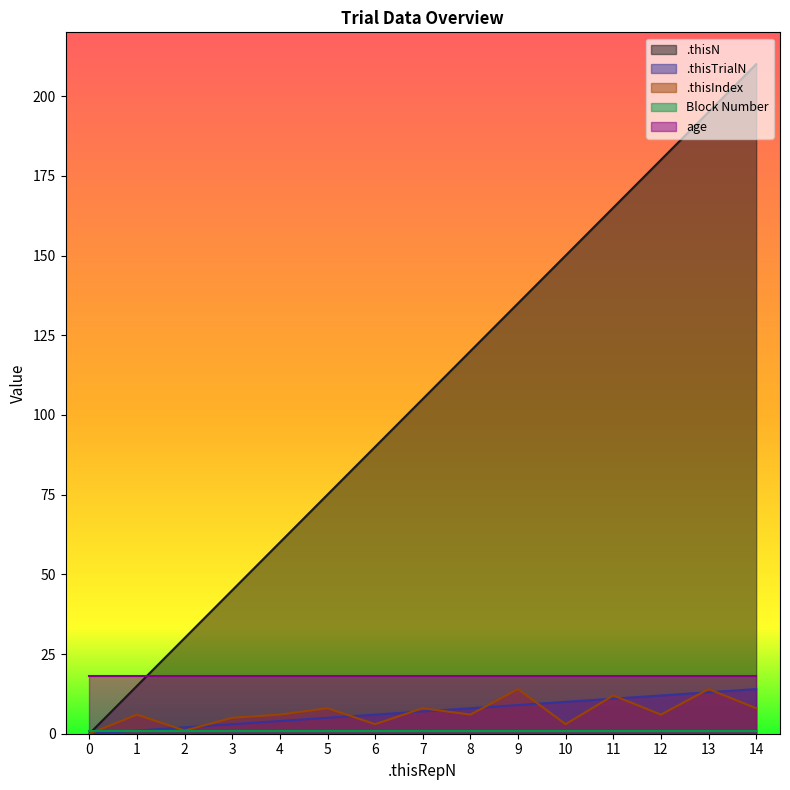

What is the sum of the .thisN values at 11 and 12?

345